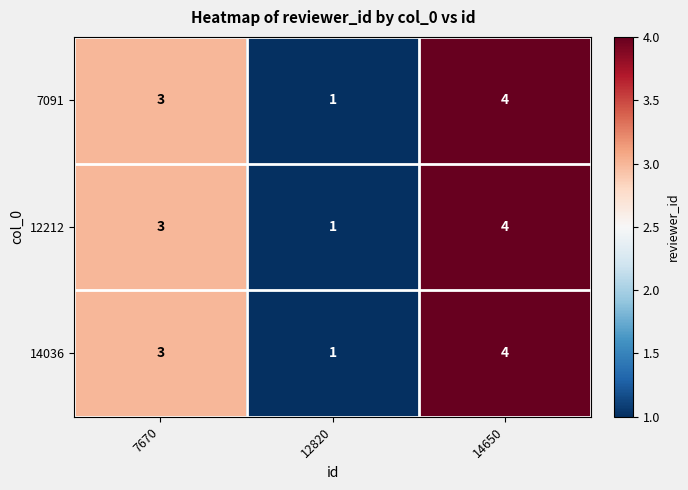

What is the sum of all 12212 values?

8